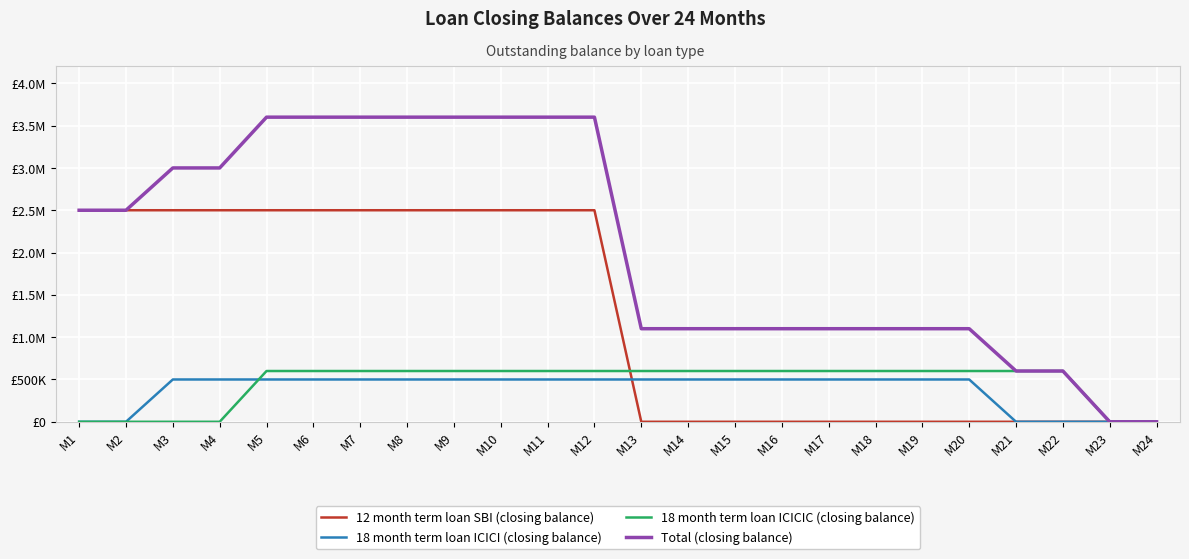

Reading left to right, transcribe all the data shown in this chart.

12 month term loan SBI (closing balance): M1=2500000	M2=2500000	M3=2500000	M4=2500000	M5=2500000	M6=2500000	M7=2500000	M8=2500000	M9=2500000	M10=2500000	M11=2500000	M12=2500000	M13=0	M14=0	M15=0	M16=0	M17=0	M18=0	M19=0	M20=0	M21=0	M22=0	M23=0	M24=0
18 month term loan ICICI (closing balance): M1=0	M2=0	M3=500000	M4=500000	M5=500000	M6=500000	M7=500000	M8=500000	M9=500000	M10=500000	M11=500000	M12=500000	M13=500000	M14=500000	M15=500000	M16=500000	M17=500000	M18=500000	M19=500000	M20=500000	M21=0	M22=0	M23=0	M24=0
18 month term loan ICICIC (closing balance): M1=0	M2=0	M3=0	M4=0	M5=600000	M6=600000	M7=600000	M8=600000	M9=600000	M10=600000	M11=600000	M12=600000	M13=600000	M14=600000	M15=600000	M16=600000	M17=600000	M18=600000	M19=600000	M20=600000	M21=600000	M22=600000	M23=0	M24=0
Total (closing balance): M1=2500000	M2=2500000	M3=3000000	M4=3000000	M5=3600000	M6=3600000	M7=3600000	M8=3600000	M9=3600000	M10=3600000	M11=3600000	M12=3600000	M13=1100000	M14=1100000	M15=1100000	M16=1100000	M17=1100000	M18=1100000	M19=1100000	M20=1100000	M21=600000	M22=600000	M23=0	M24=0